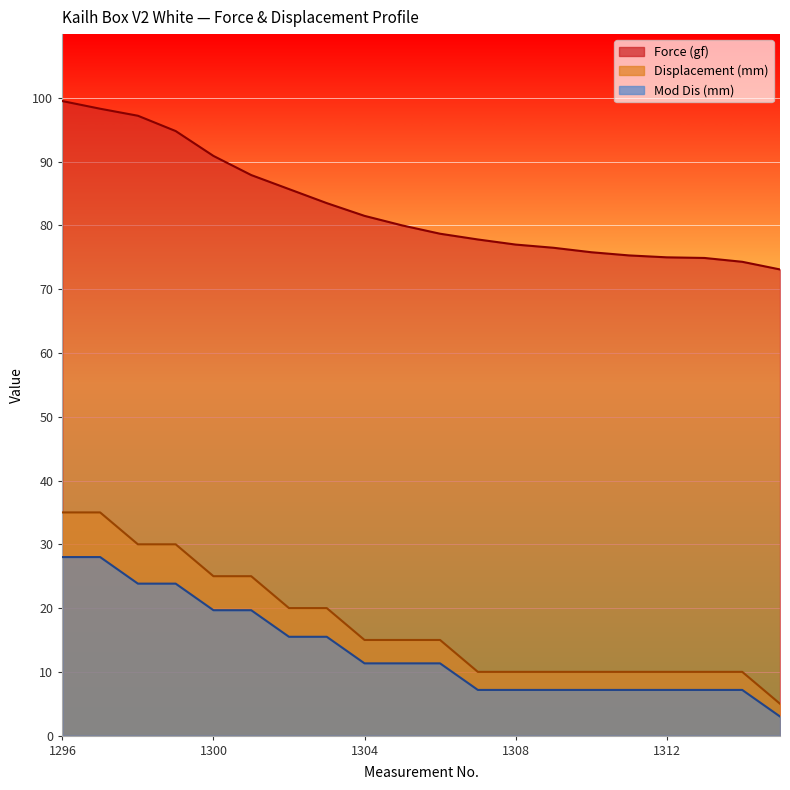

At how many categories does at least one series exceed 84?

7